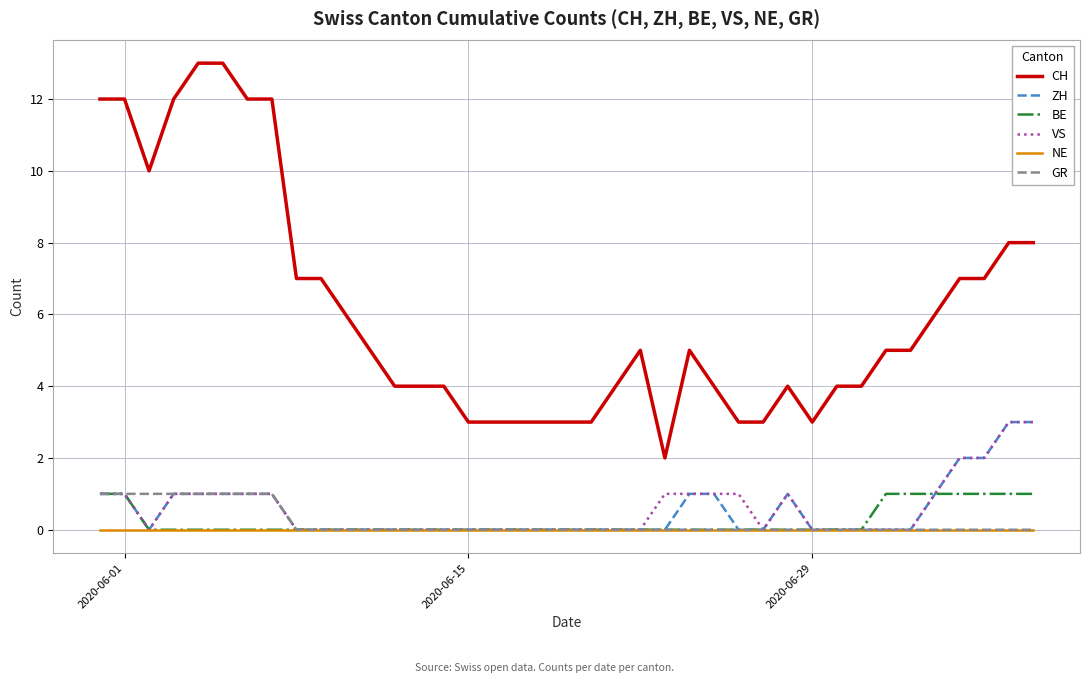

Which series has the largest total across all categories?

CH